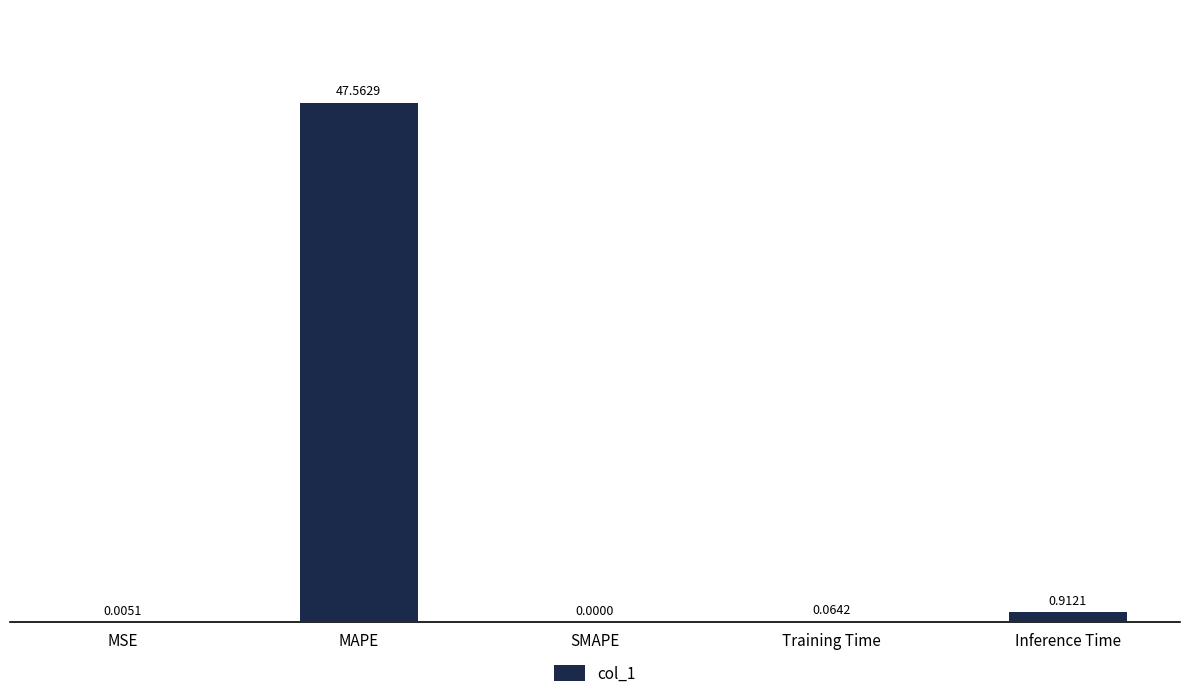

What is the sum of the values at MSE and MAPE?

47.6